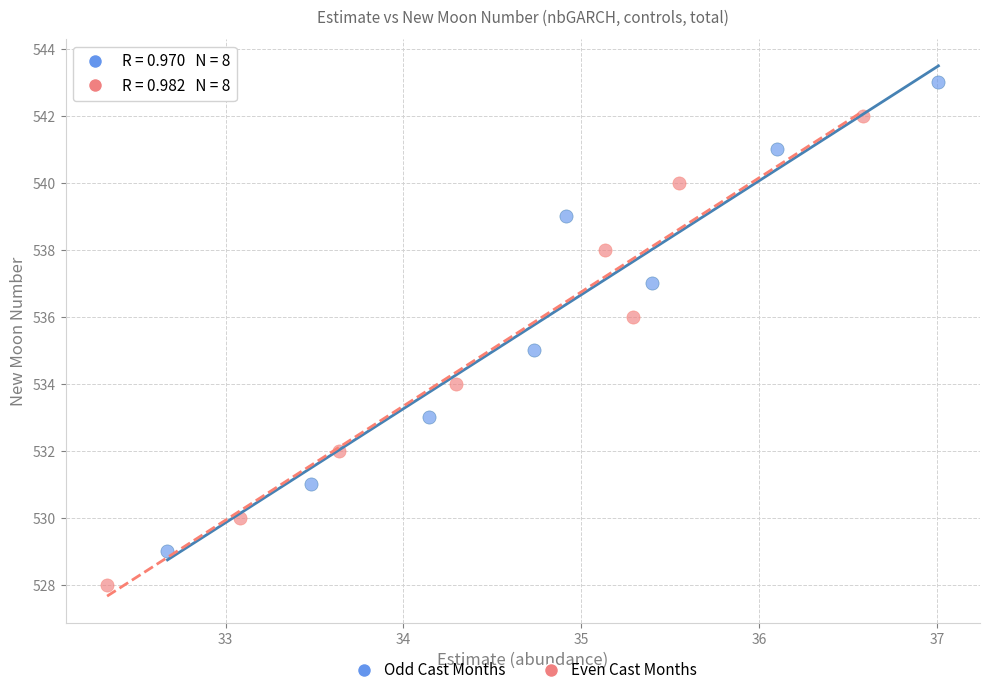

What are all the series names shown in the legend?

Odd Cast Months, Even Cast Months